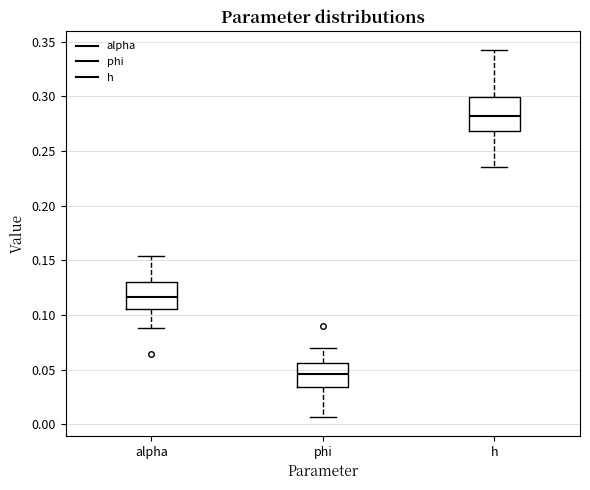

Reading left to right, read every box against the y-axis: the position of its median line, the range the box covers, and the ends of its whiskers. The values are not printed on the chart, so give them approximately, as read against the axis.

alpha: median 0.115, box 0.105 to 0.130, whiskers 0.090 to 0.155
phi: median 0.045, box 0.035 to 0.055, whiskers 0.005 to 0.070
h: median 0.280, box 0.270 to 0.300, whiskers 0.235 to 0.345